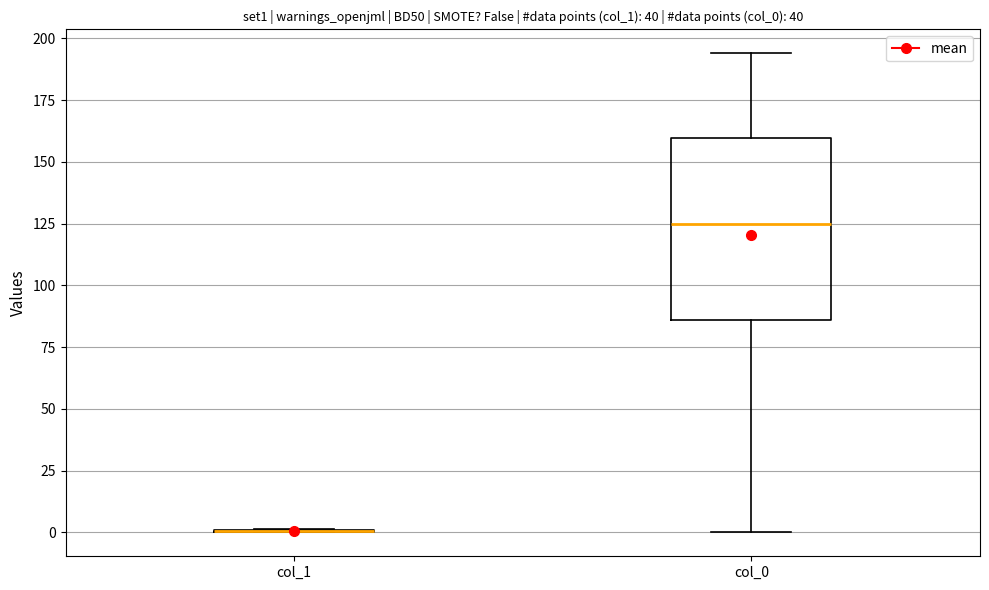

Where does the upper whisker of the box for col_0 end on the y-axis? The values are not printed on the chart, so give them approximately, as read against the axis.

195